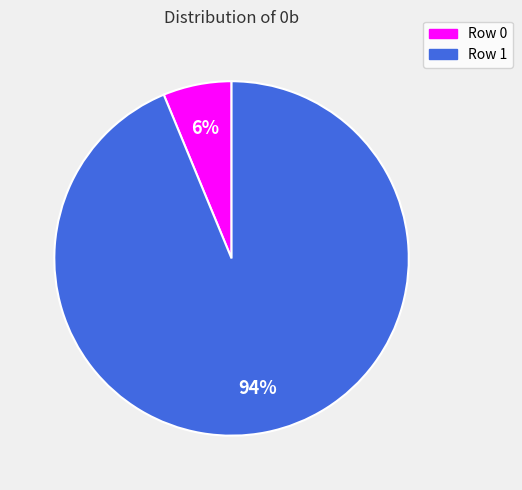

Do Row 0 and Row 1 together represent more than half of the pie?

Yes